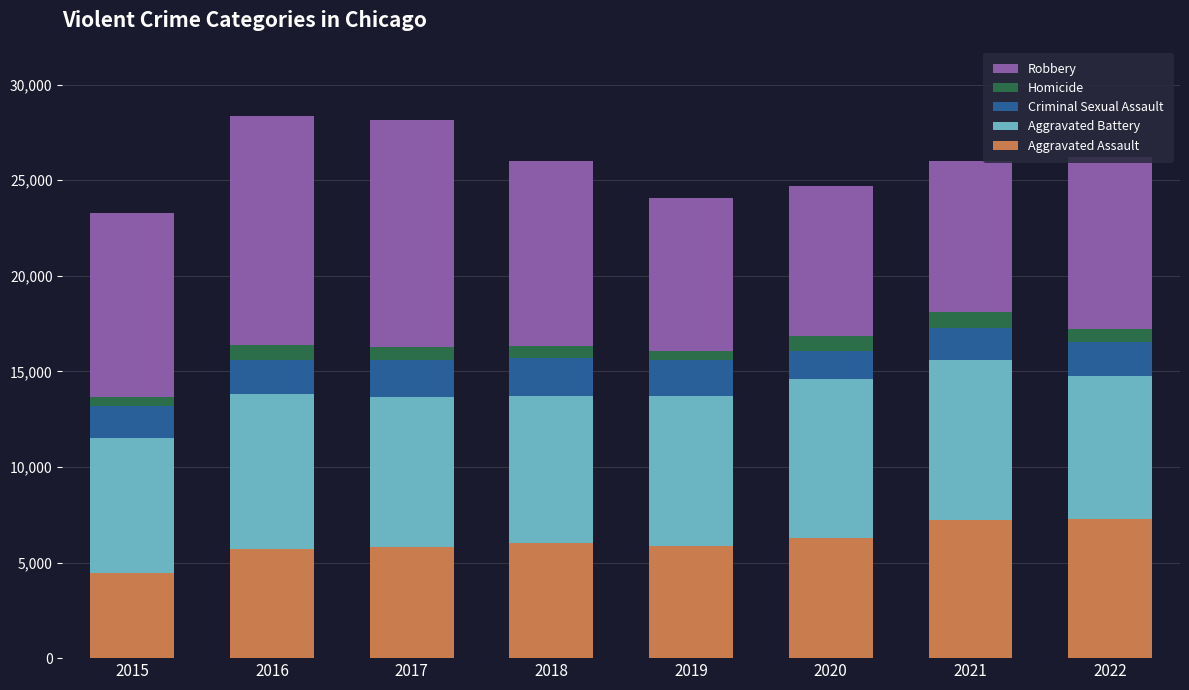

At which label does Aggravated Assault reach its minimum?

2015